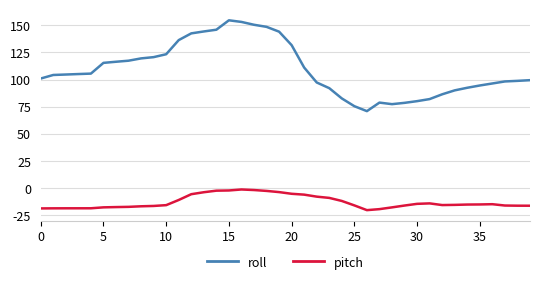

What is the minimum value shown in the chart?

-20.2